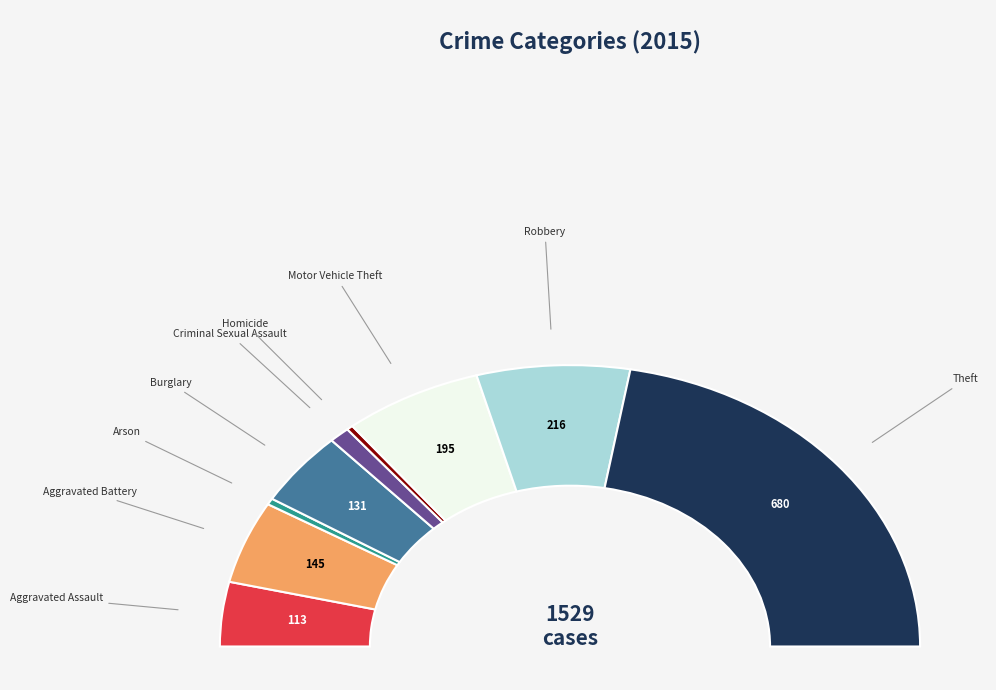

Is it true that Burglary is 1% of the pie?

False